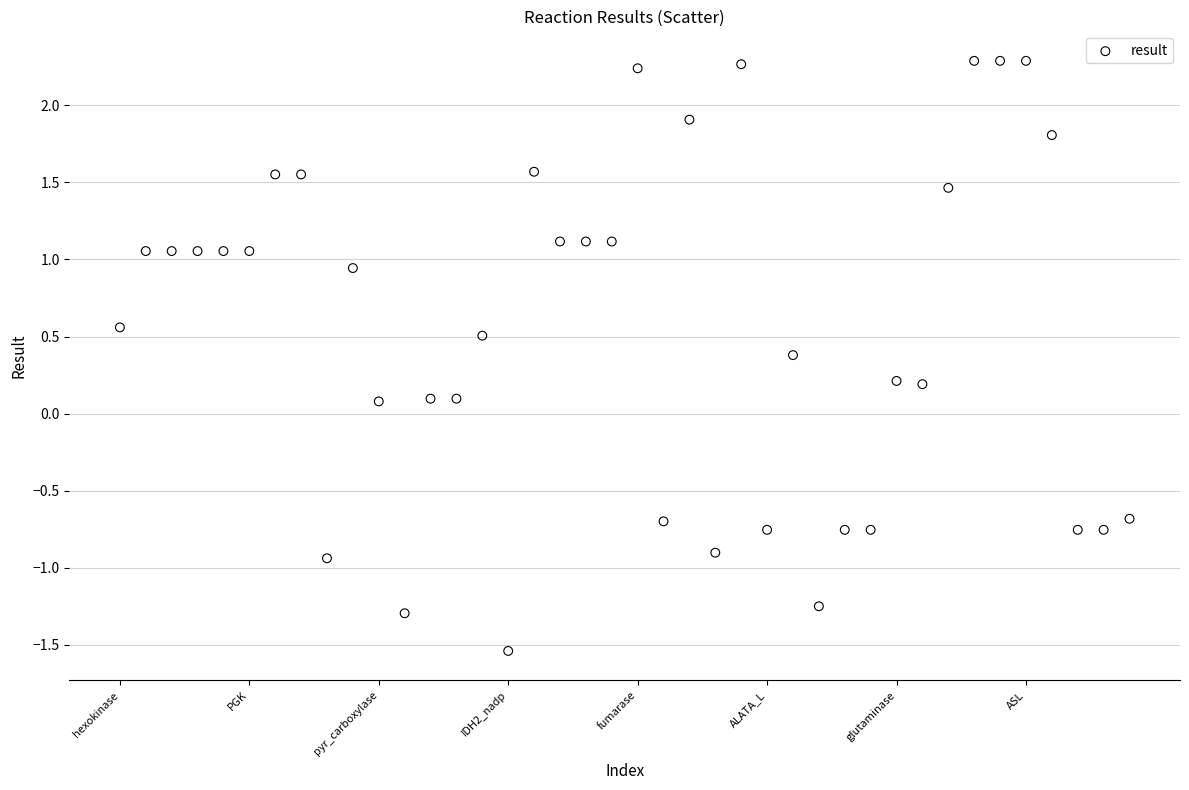

What is the range of X values (max minus min)?

39.0